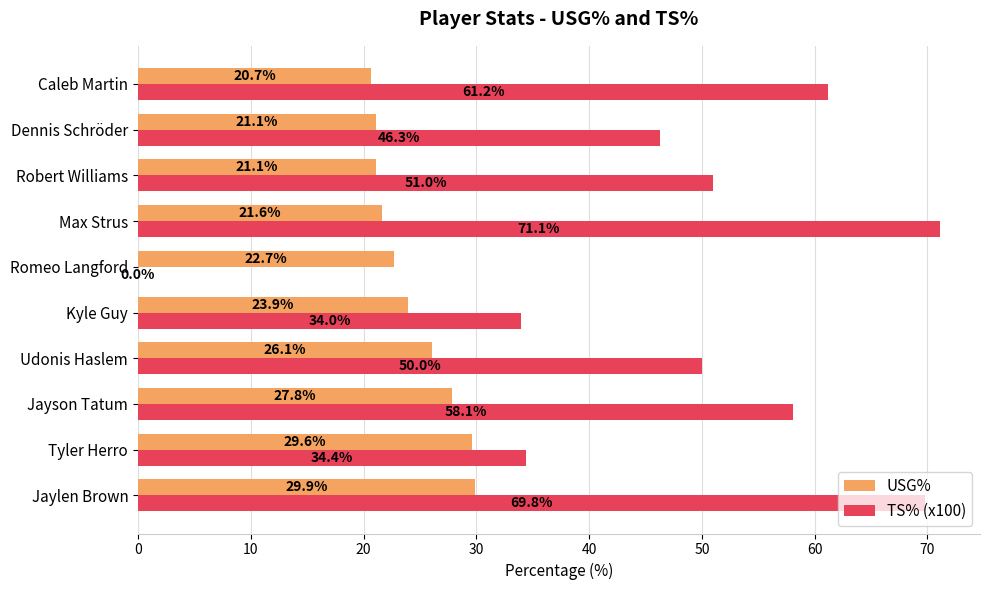

What is the sum of the TS% (x100) values at Kyle Guy and Max Strus?

105.1